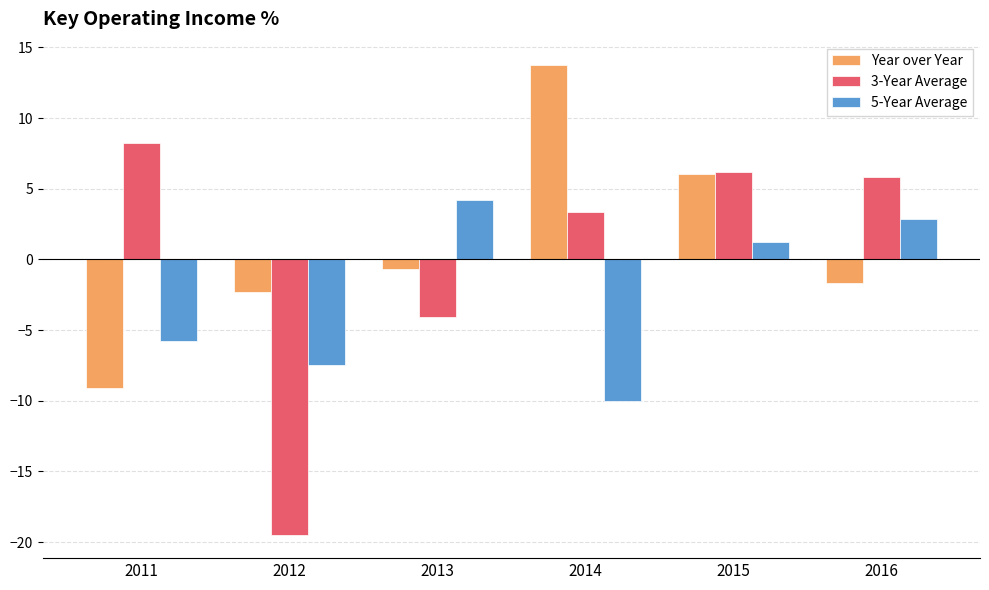

The value of Year over Year at 2012 is -2.3. True or false?

True